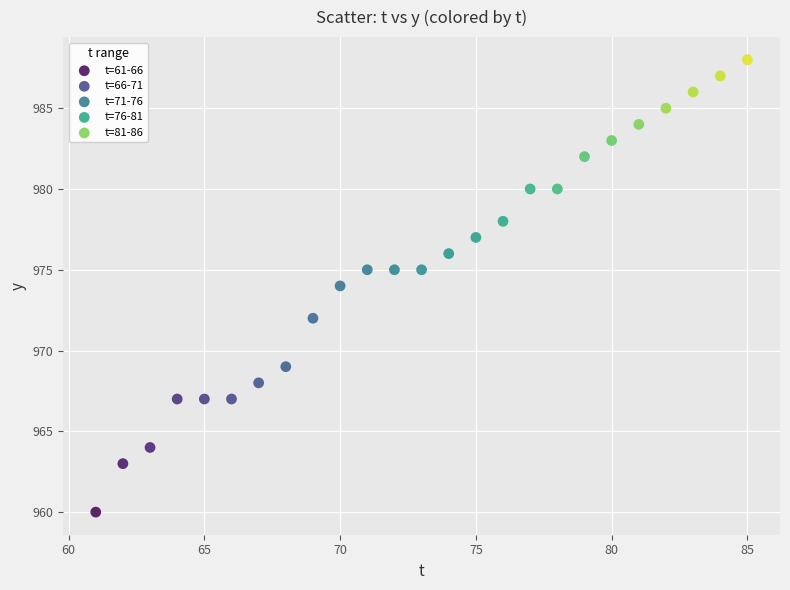

What are all the series names shown in the legend?

t=61-66, t=66-71, t=71-76, t=76-81, t=81-86